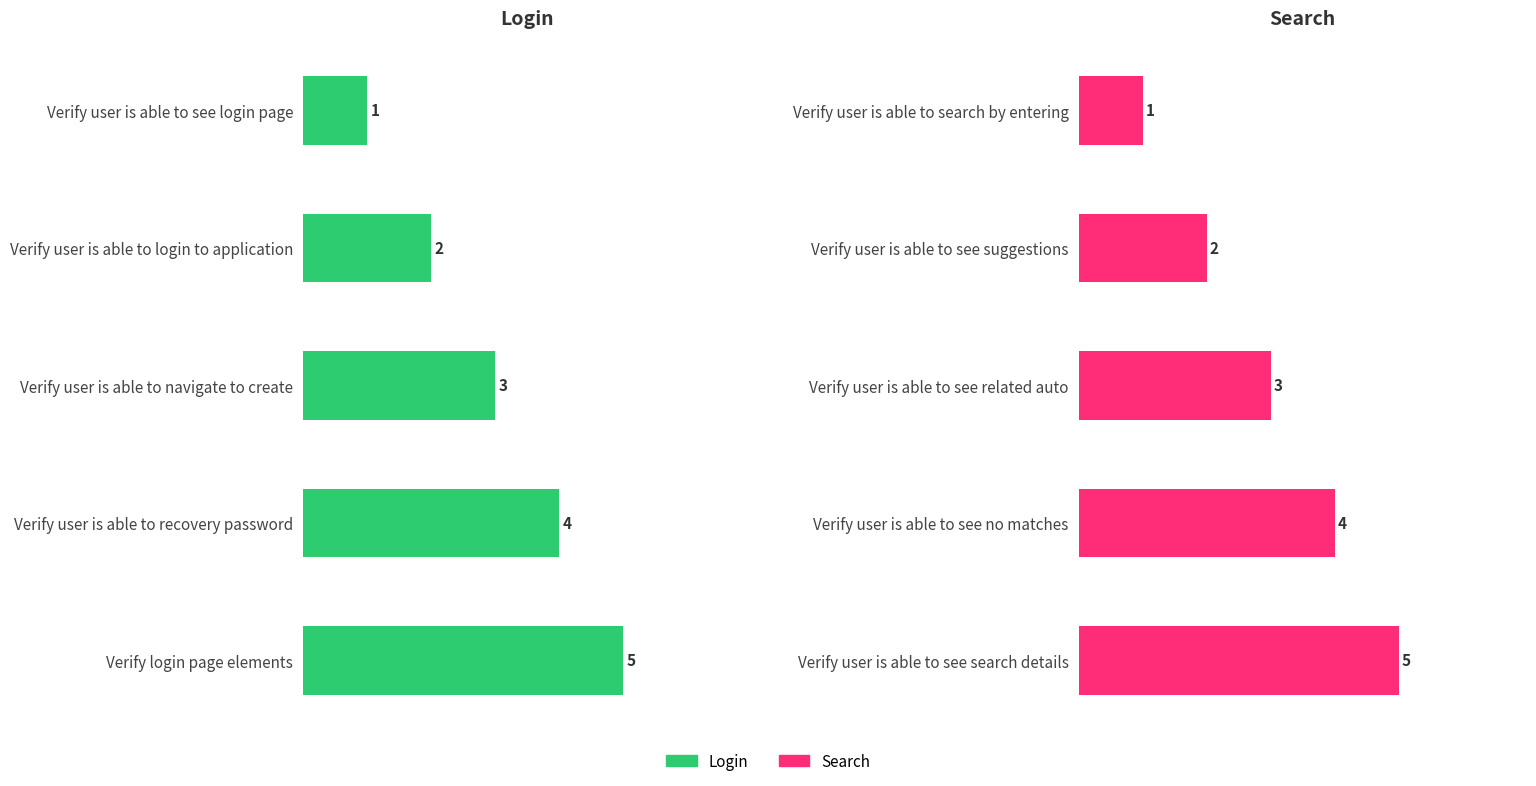

Rank the series at 4 from lowest to highest value.

Login, Search